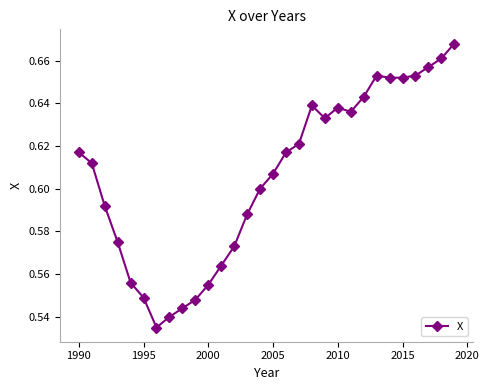

Count the values in the range 0 to 1.

30